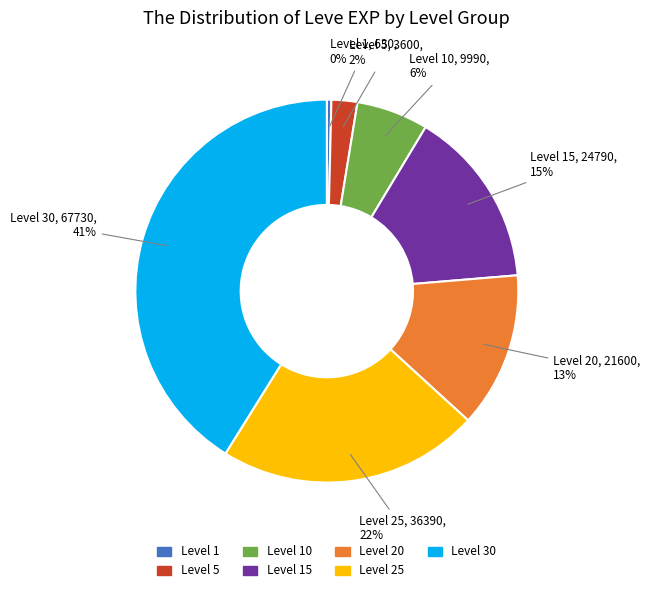

Does any single category account for the majority?

No